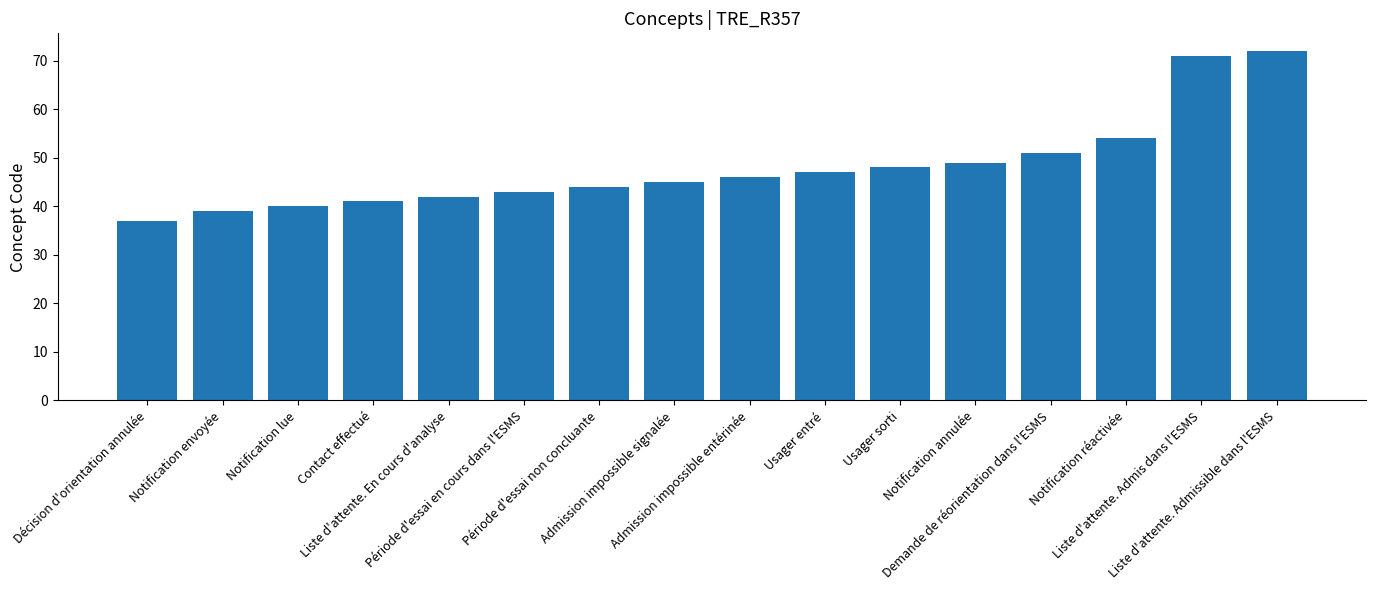

How many data points does each series have?

16